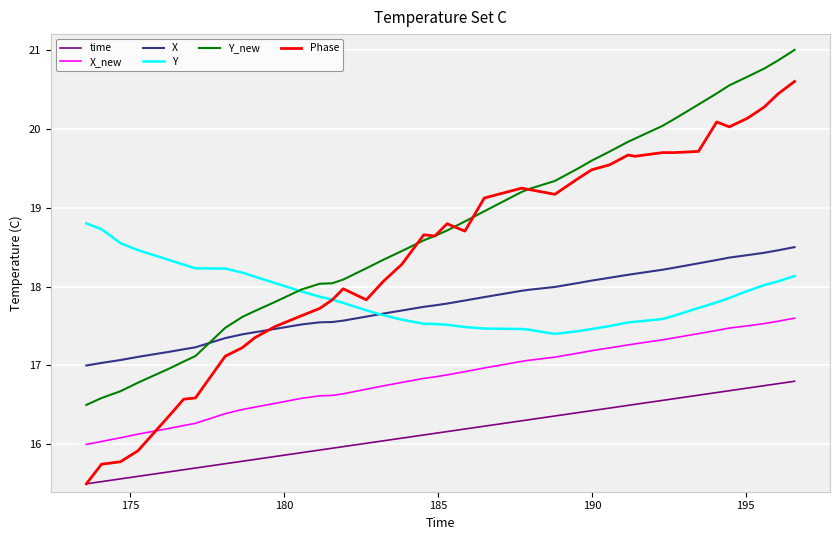

List the series in order of their peak value, lowest first.

time, X_new, X, Y, Phase, Y_new